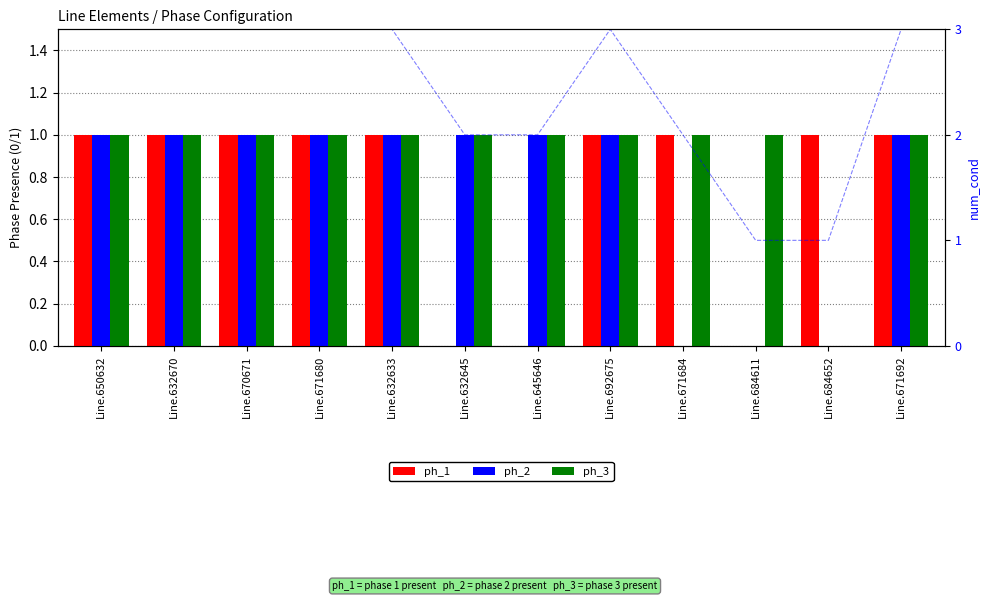

What value does the ph_3 series have at Line.684611?

1